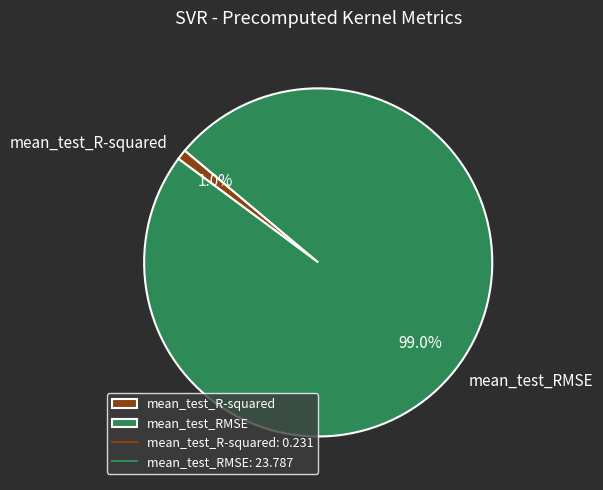

What portion of the pie excludes mean_test_RMSE?

1.0%